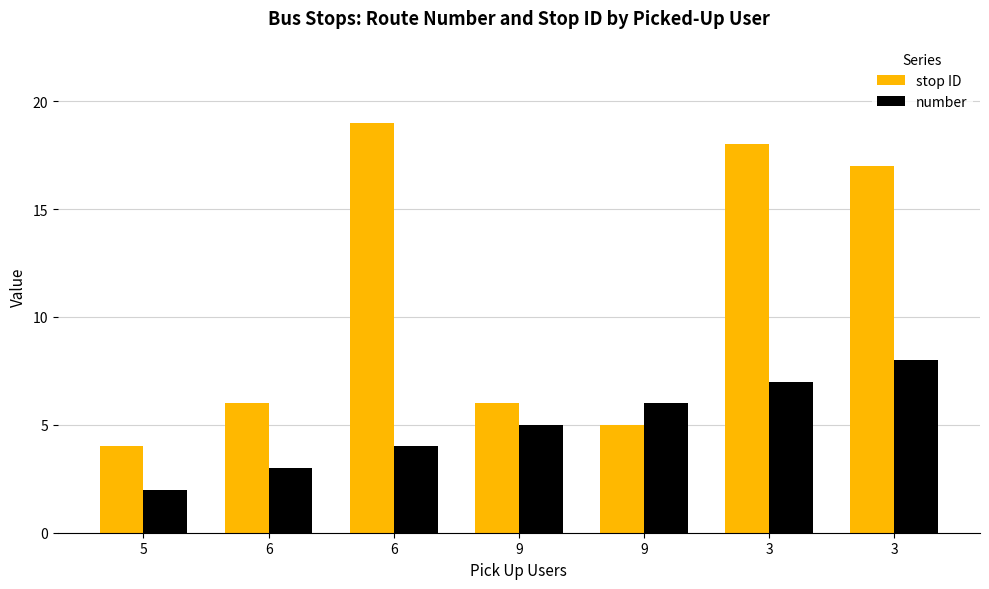

Reading left to right, what are all the values shown in this chart?

stop ID: 4	6	19	6	5	18	17
number: 2	3	4	5	6	7	8